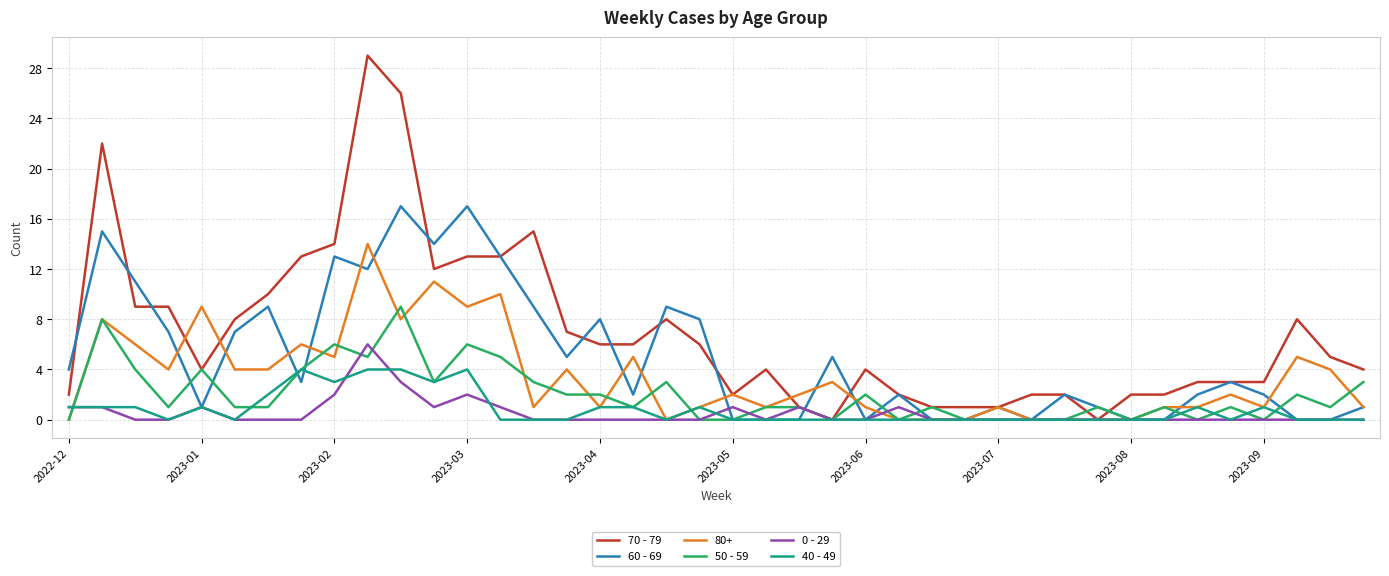

What is the maximum value shown in the chart?

29